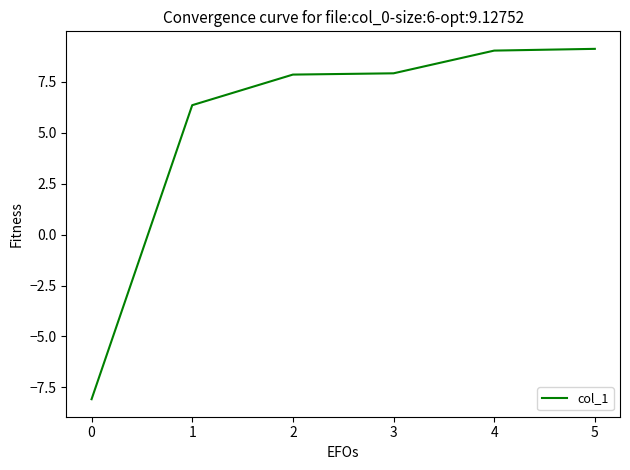

True or false: the data has more than 2 interior local peaks.

False